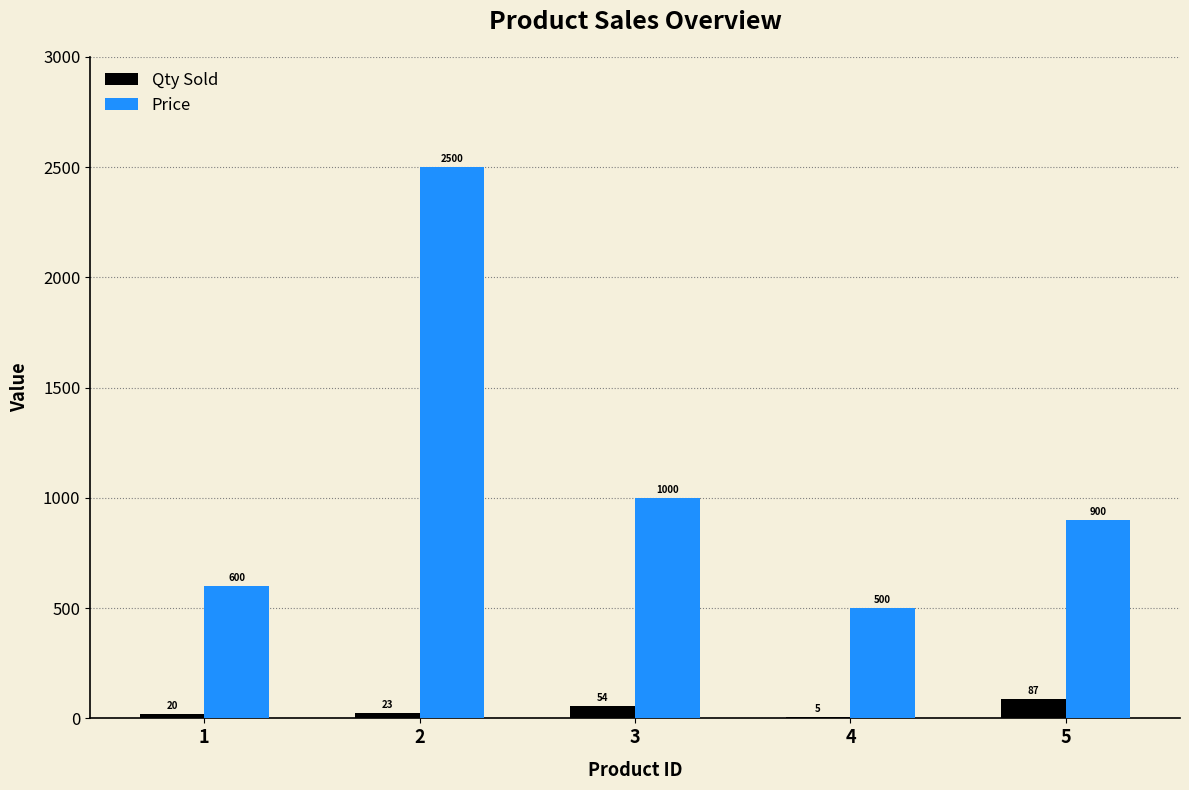

Which series changed the most between 1 and 3?

Price